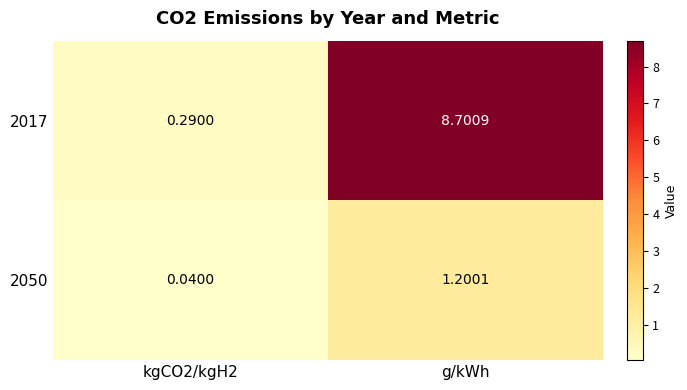

Where does the 2050 series first go above 1?

g/kWh